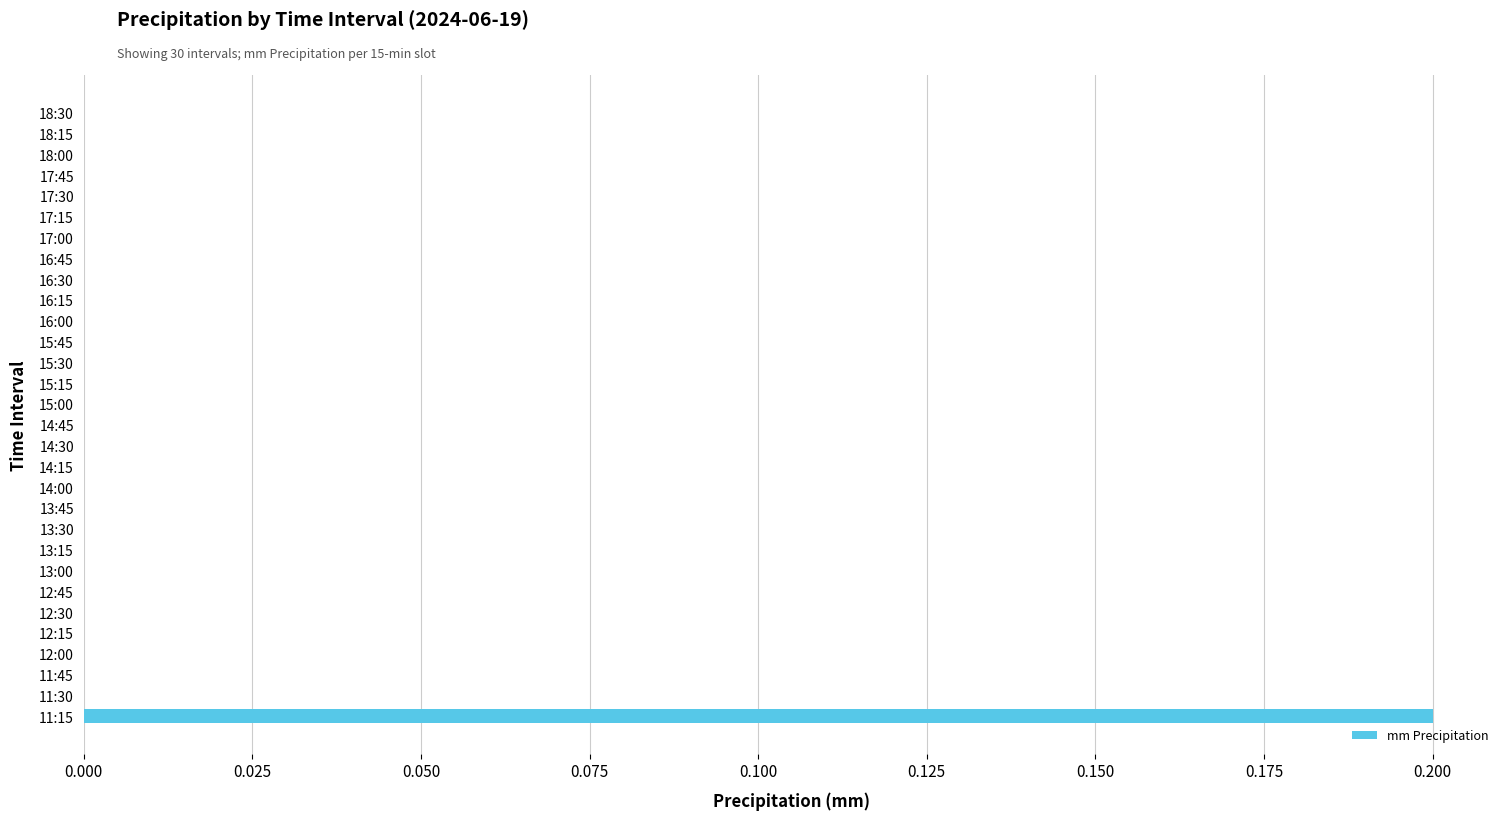

True or false: the data shows -0.1 at 15:00.

False